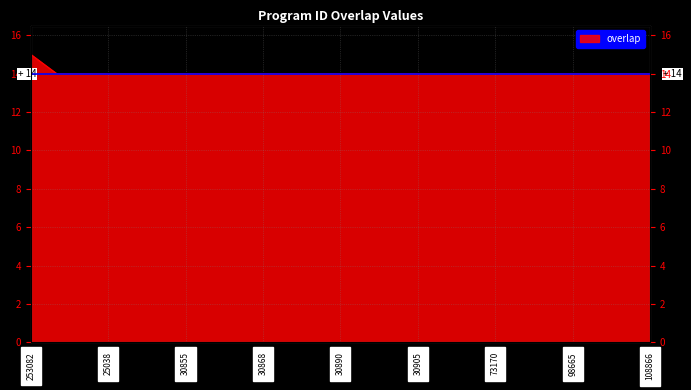

How many data points are above 14?

1